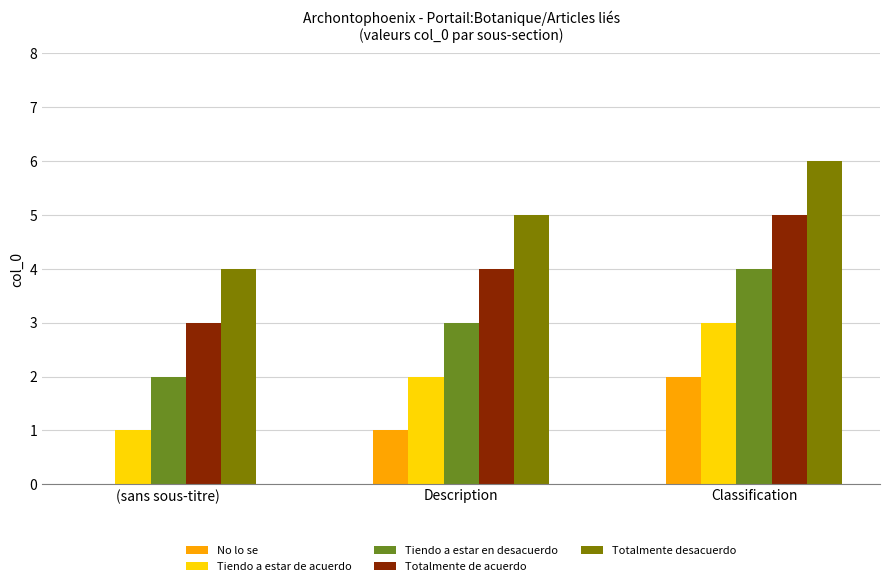

Is the value of Totalmente de acuerdo at Description greater than the value of No lo se at (sans sous-titre)?

Yes